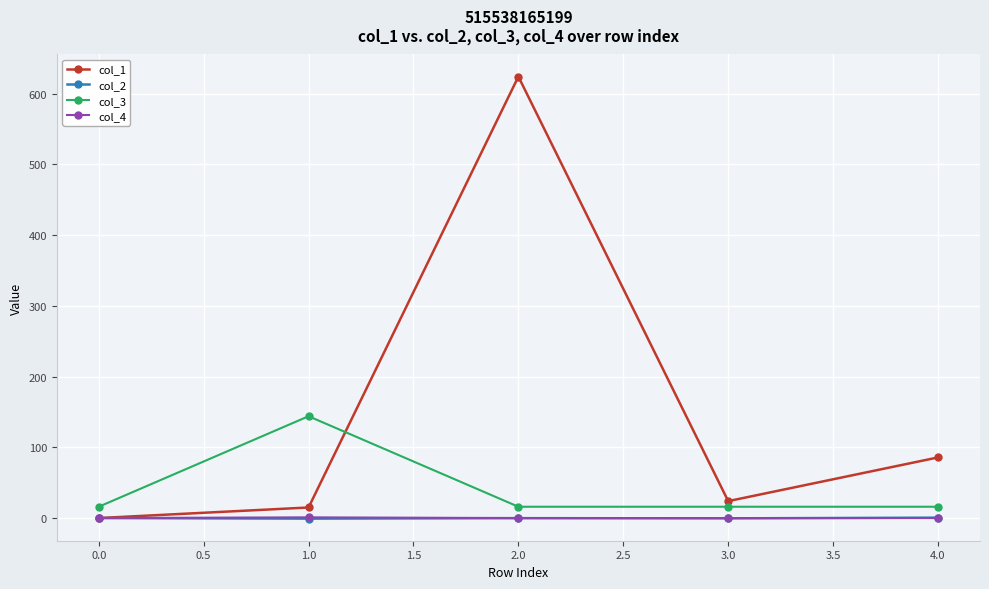

What is the value of the col_3 point at the 4th from the left?

16.0